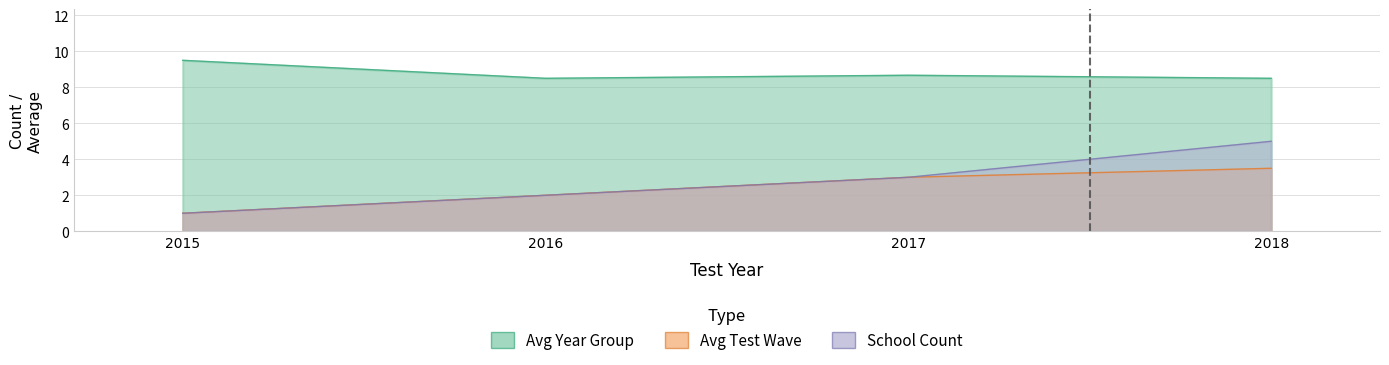

Does the chart have visible grid lines?

Yes